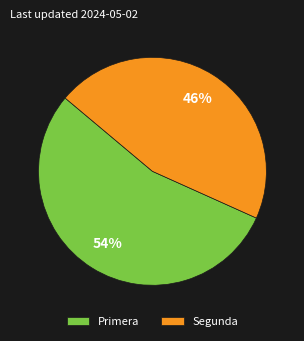

Count the number of slices in the pie.

2